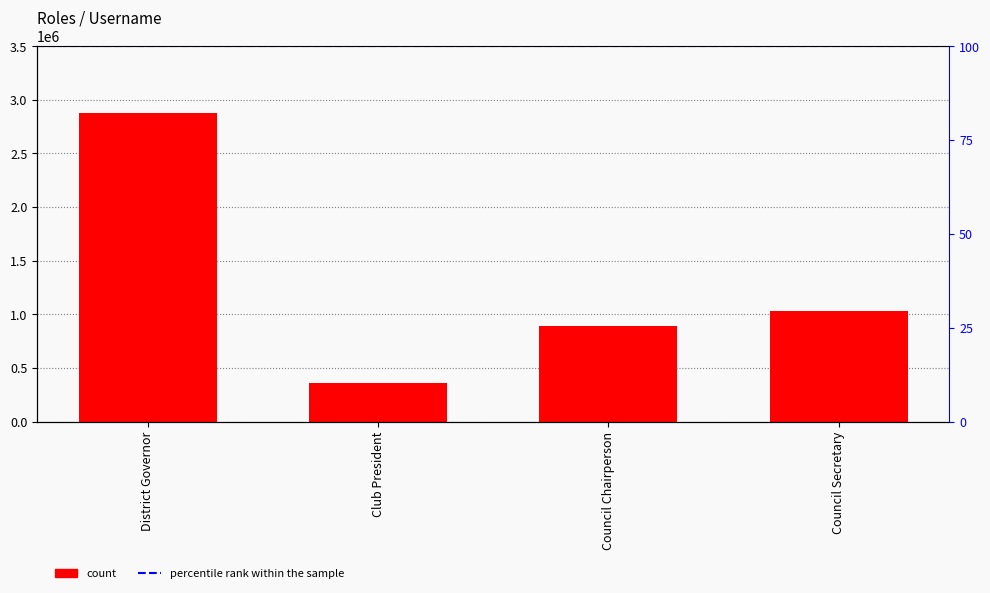

Does the chart contain stacked bars?

No